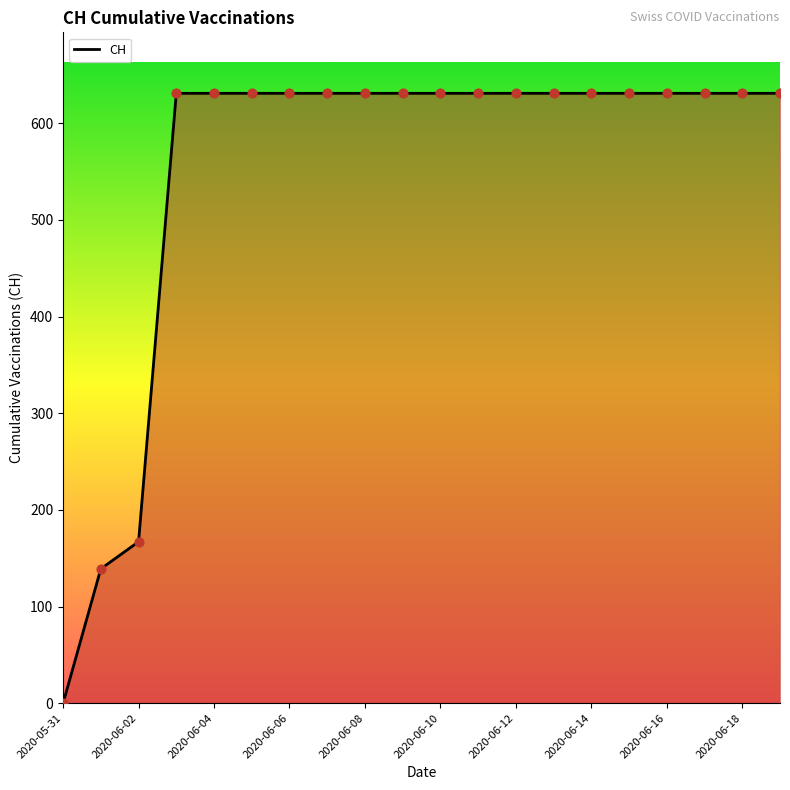

What is the greatest value displayed?

631